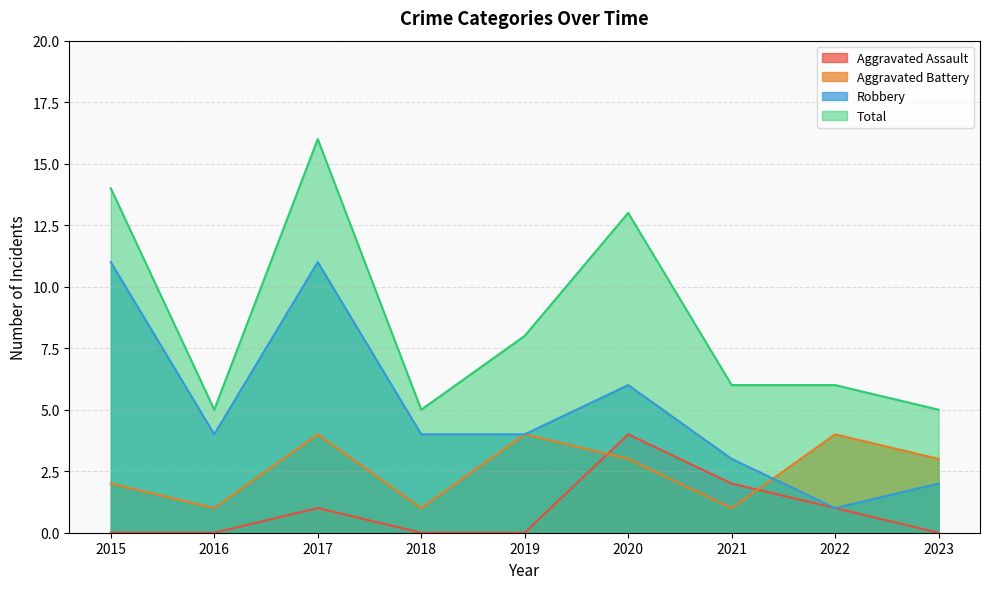

What is the spread (max minus min) of values at 2017?

15